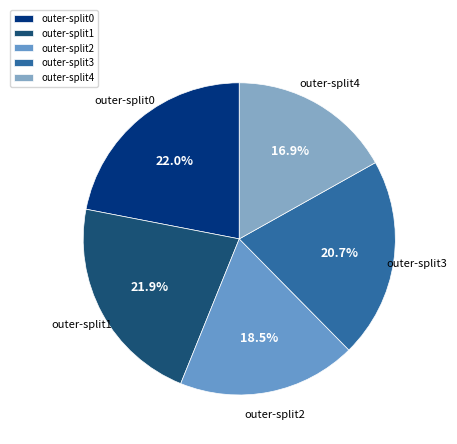

Which category has the smallest portion of the pie?

outer-split4